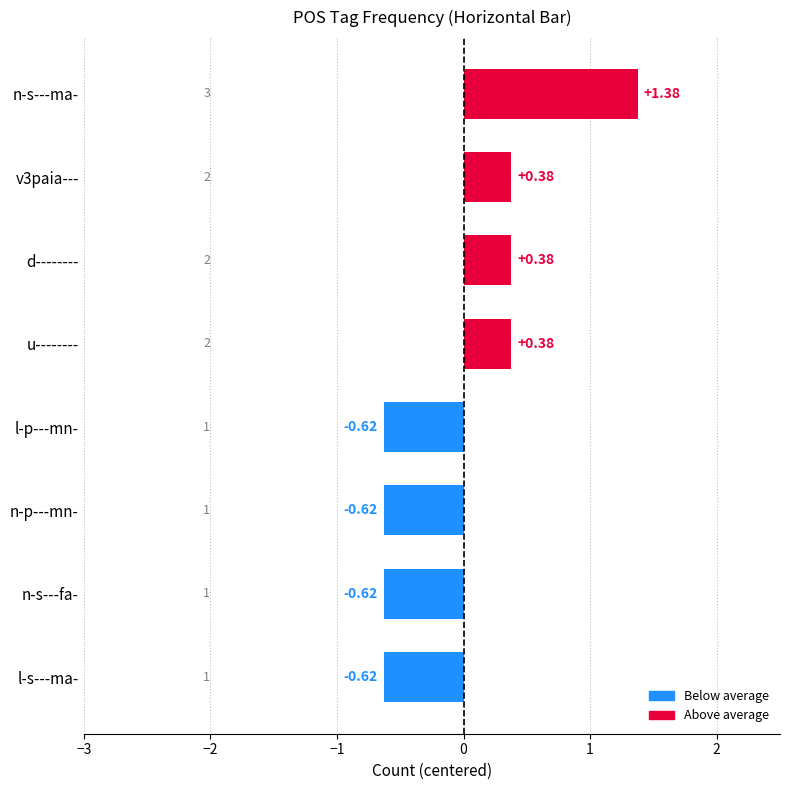

What is the change in value from v3paia--- to l-s---ma-?

-1.0